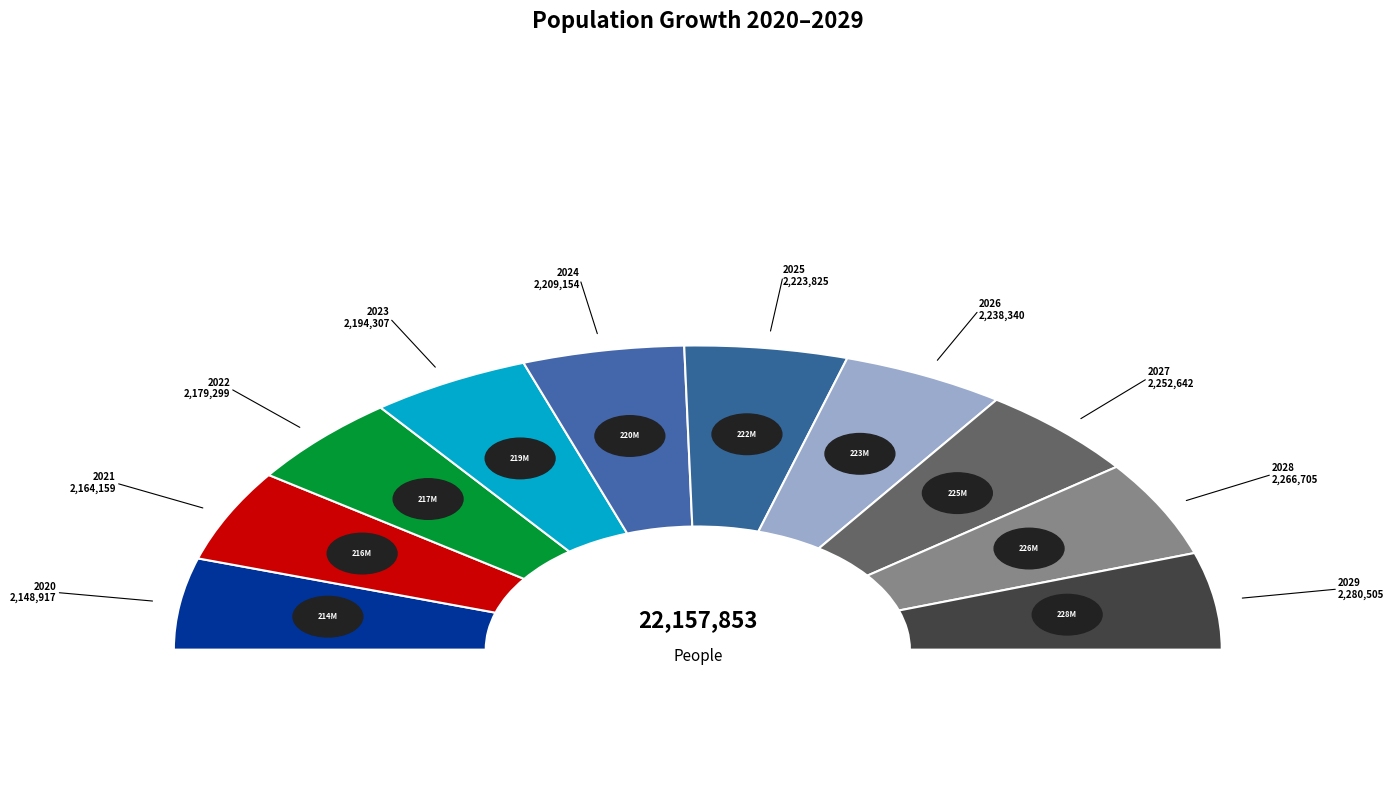

What is the change in value from 2025 to 2029?

+56680